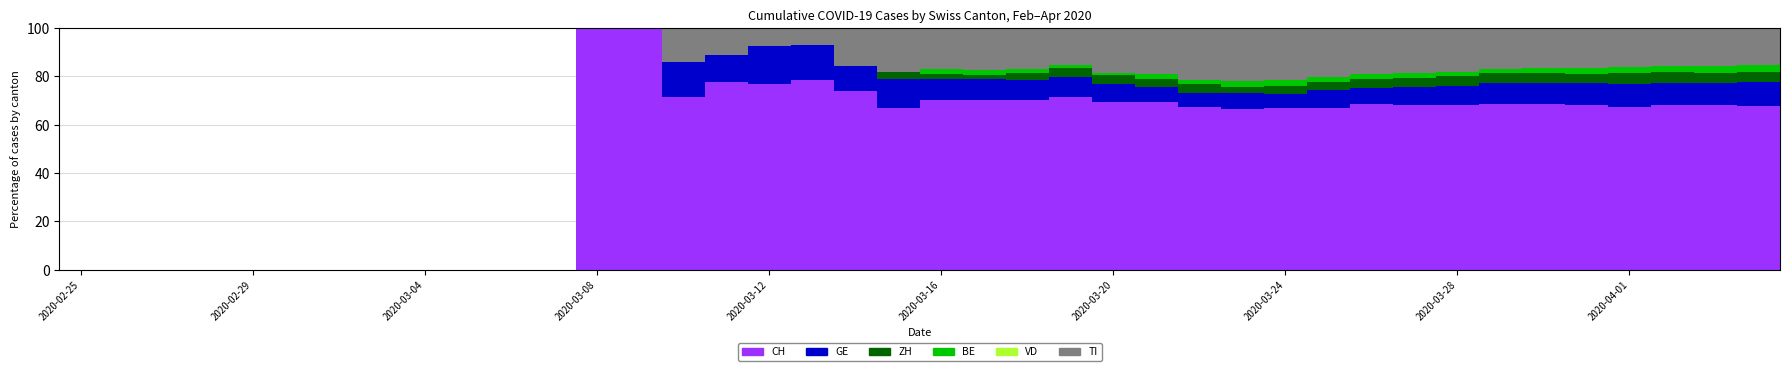

How many categories are shown in the chart?

40